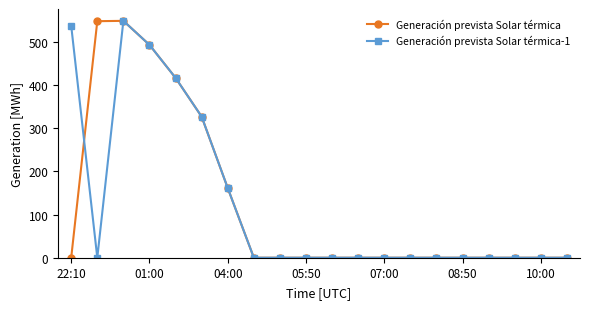

How many series are shown in this chart?

2